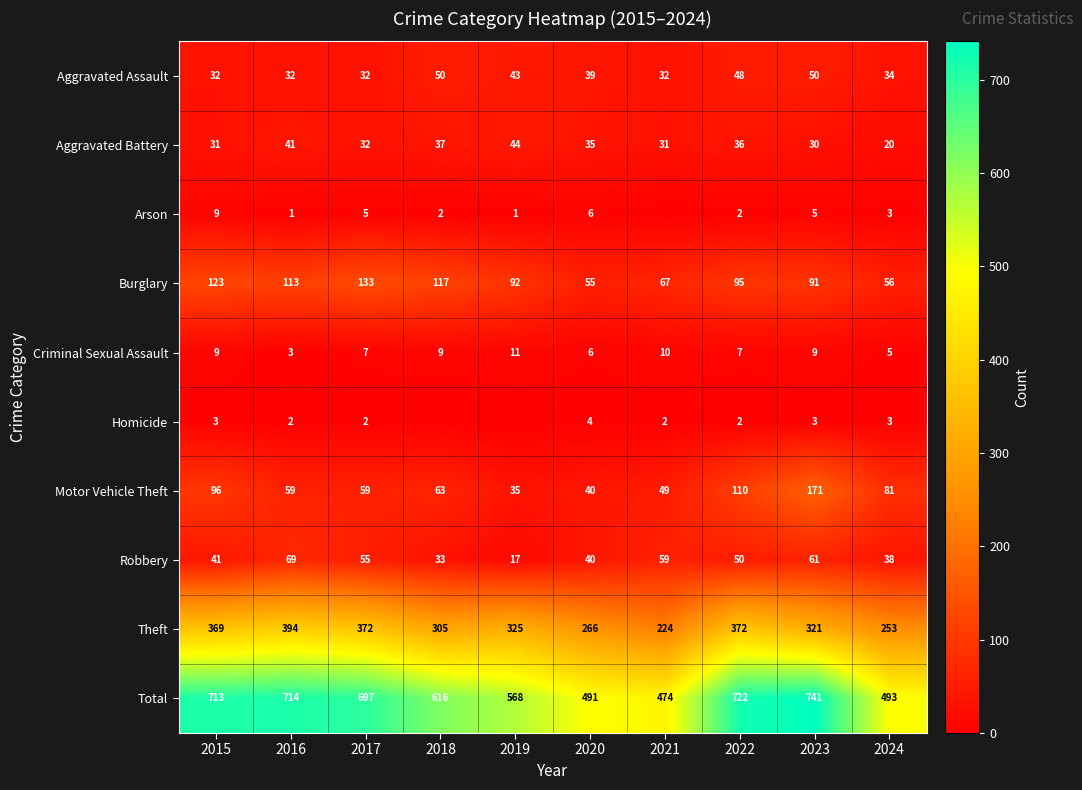

At which category does the chart reach its minimum across all series?

2021